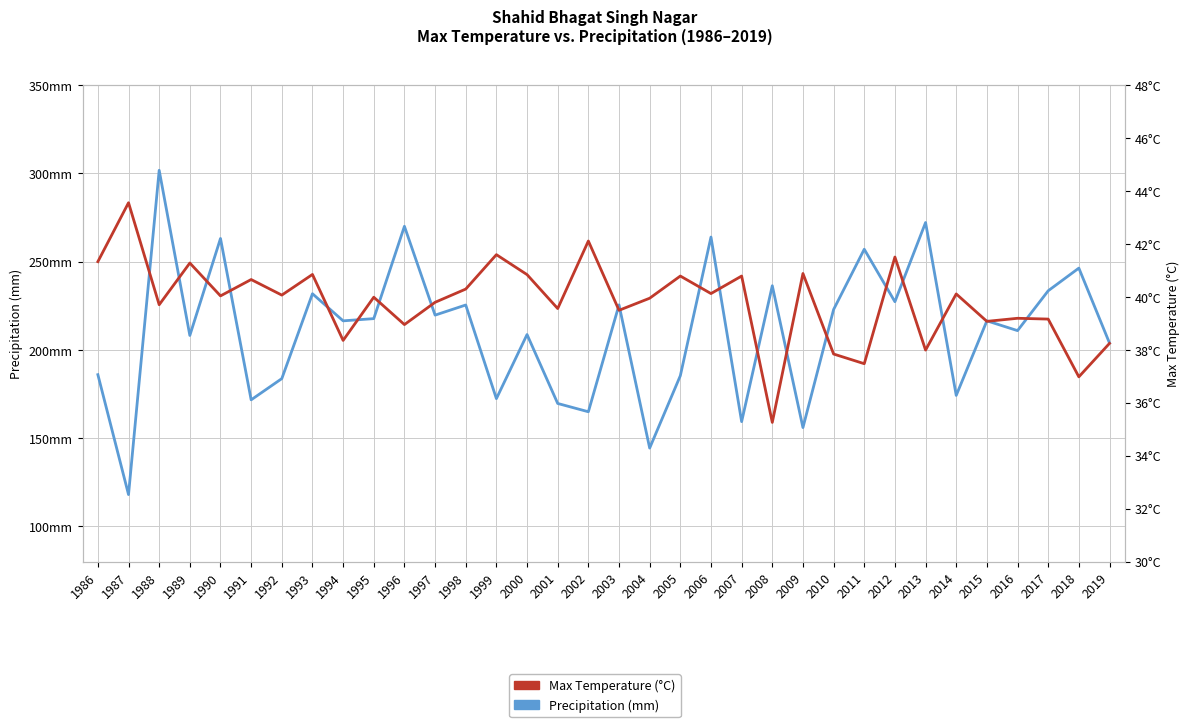

What is the difference between the maximum and minimum values in the Precipitation series?

183.8